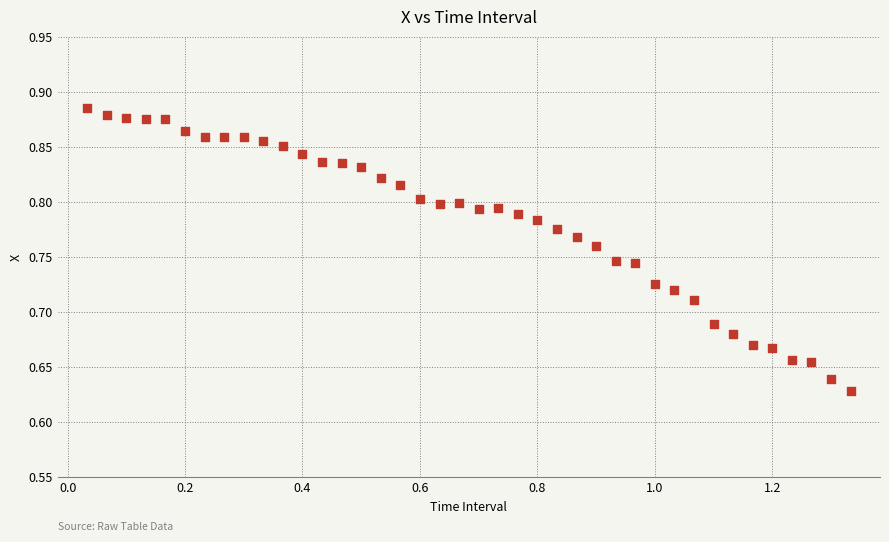

What is the range of Y values (max minus min)?

0.3